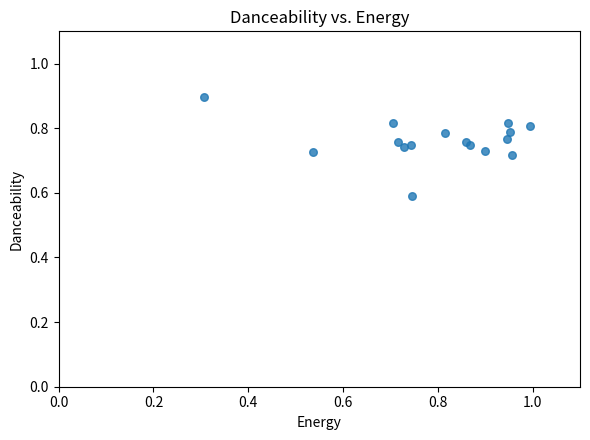

What Y value in the scatter plot is closest to 0?

0.6